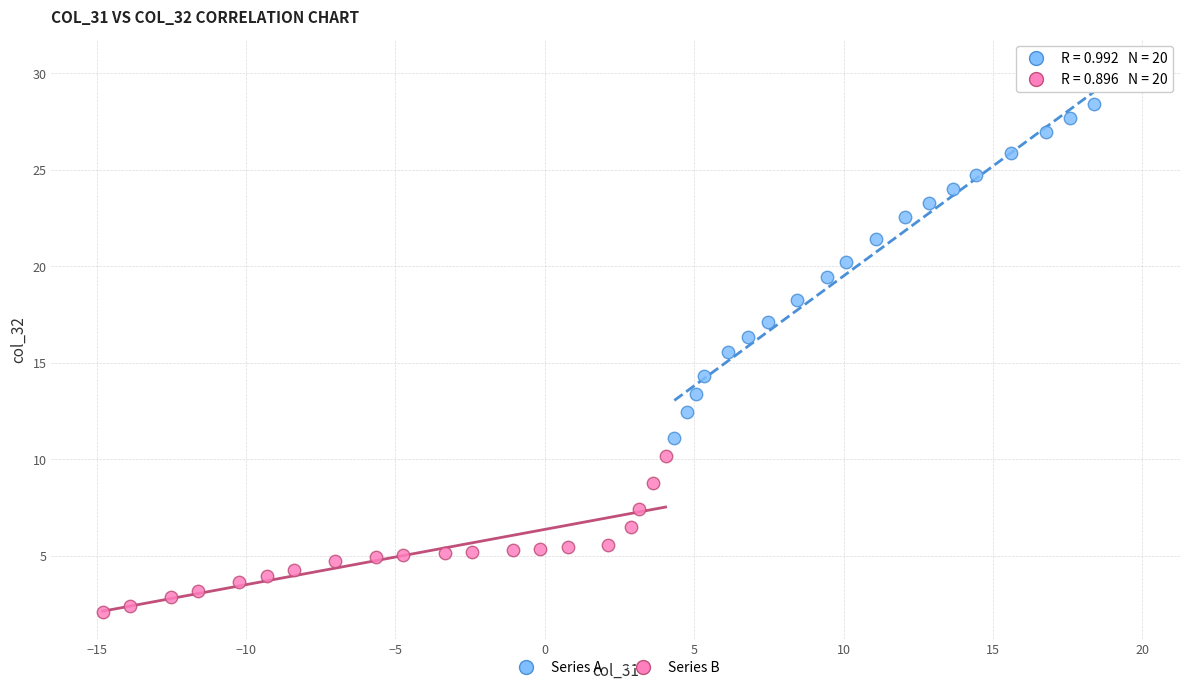

Which series has the largest Y range (max minus min)?

Series A